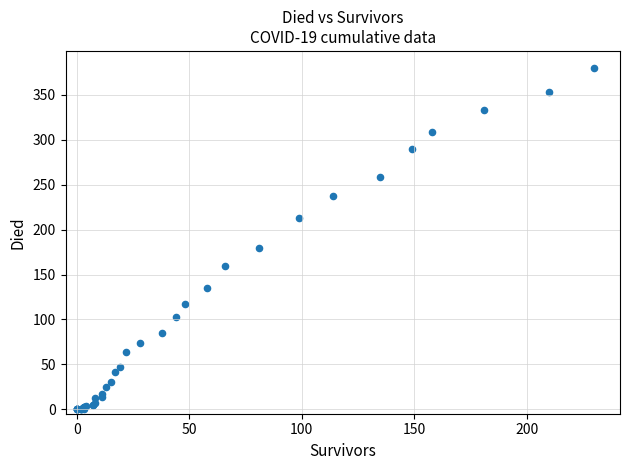

What Y value in the scatter plot is closest to 190?

180